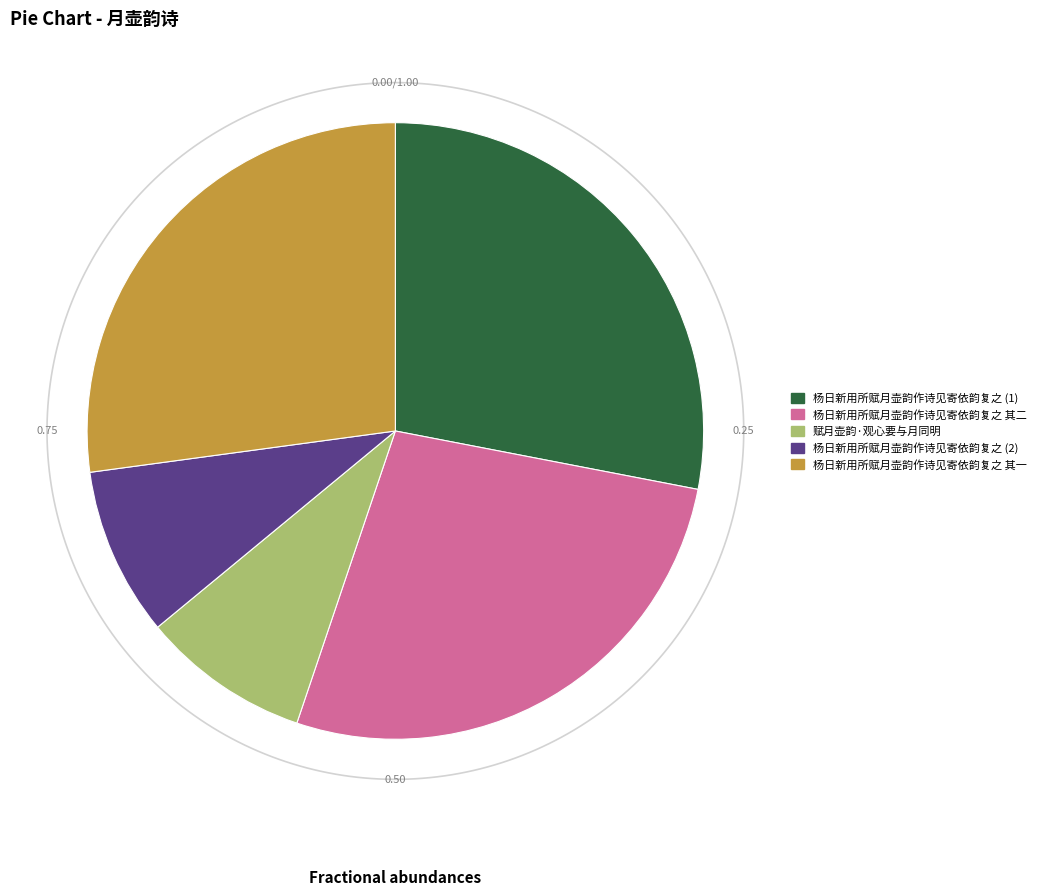

Does 杨日新用所赋月壶韵作诗见寄依韵复之 其二 represent more than half of the total?

No